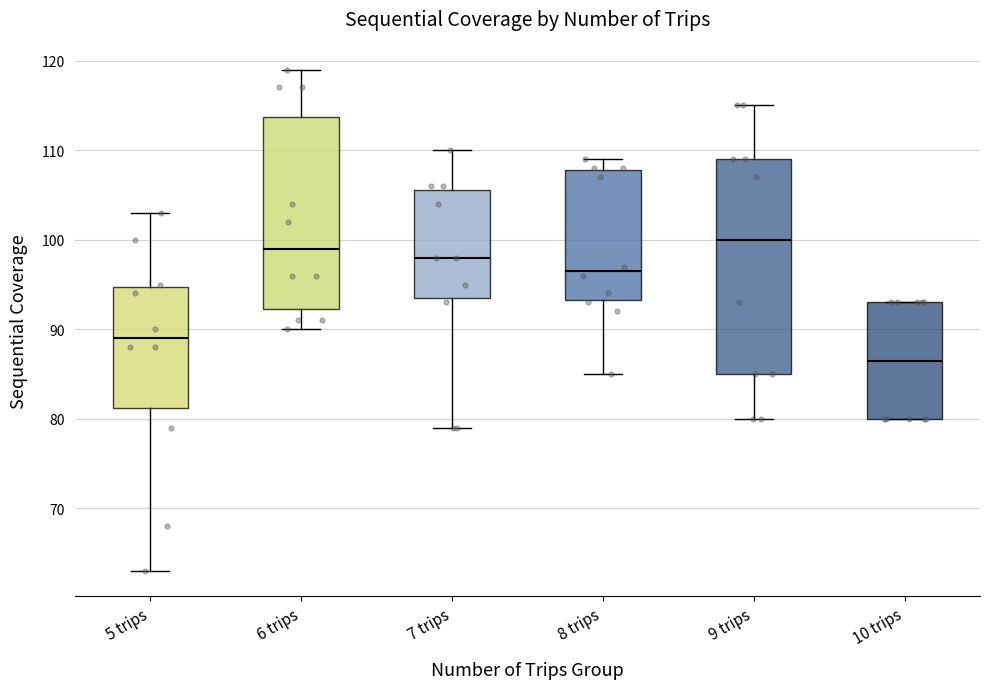

Where is the upper edge of the box for 5 trips on the y-axis? The values are not printed on the chart, so give them approximately, as read against the axis.

95